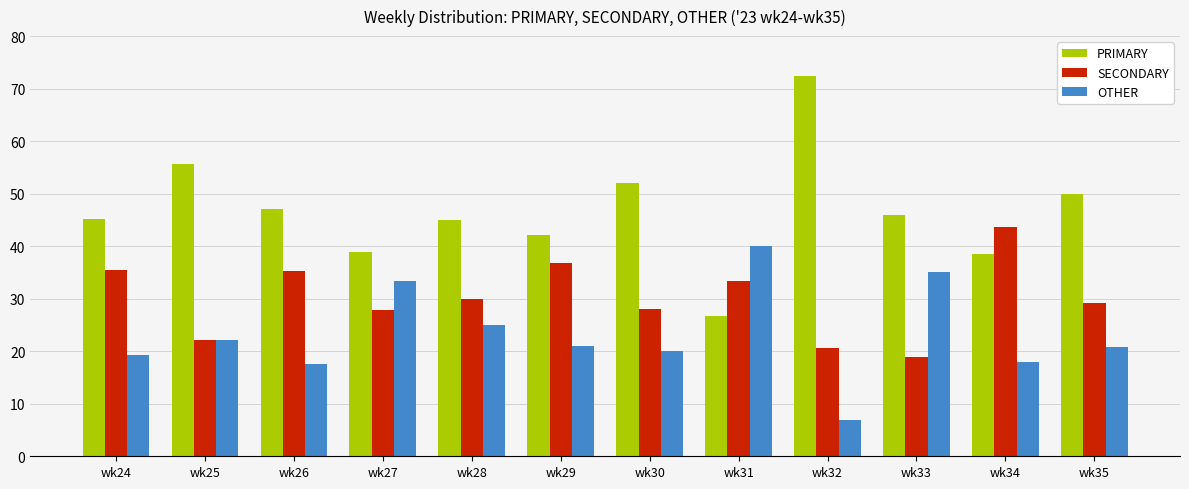

What is the smallest value displayed?

6.9